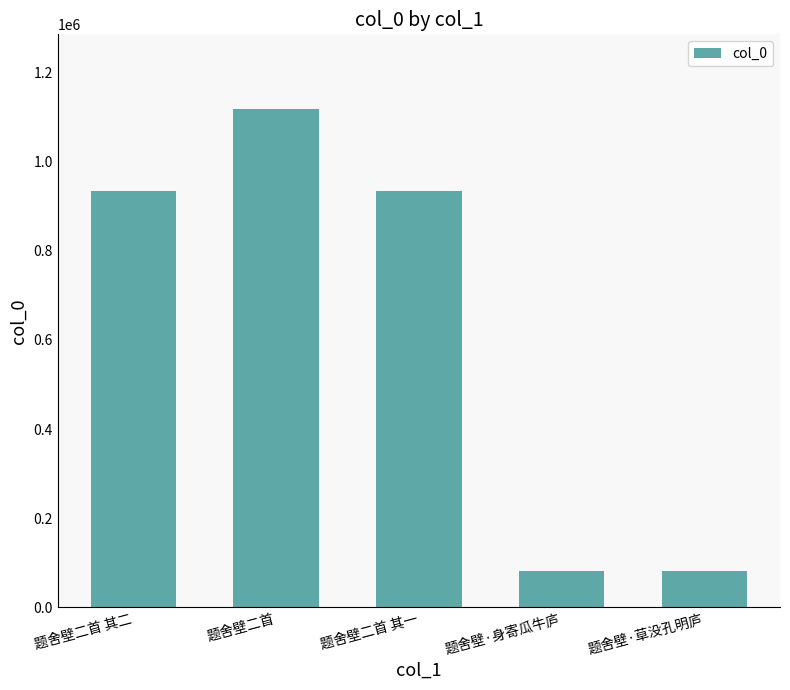

True or false: the data shows 31336 at 题舍壁·身寄瓜牛庐.

False